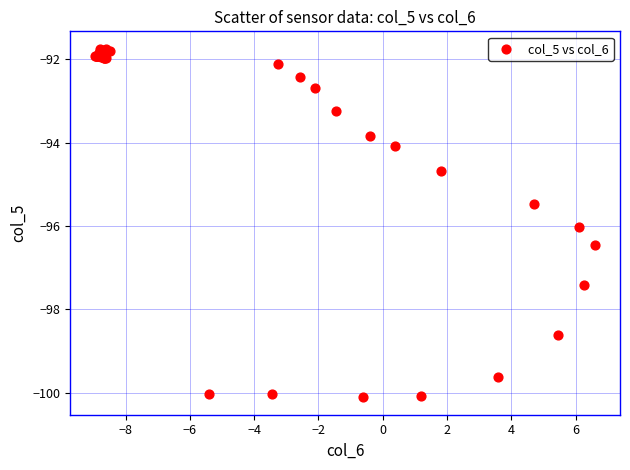

What Y value in the scatter plot is closest to -95?

-94.7